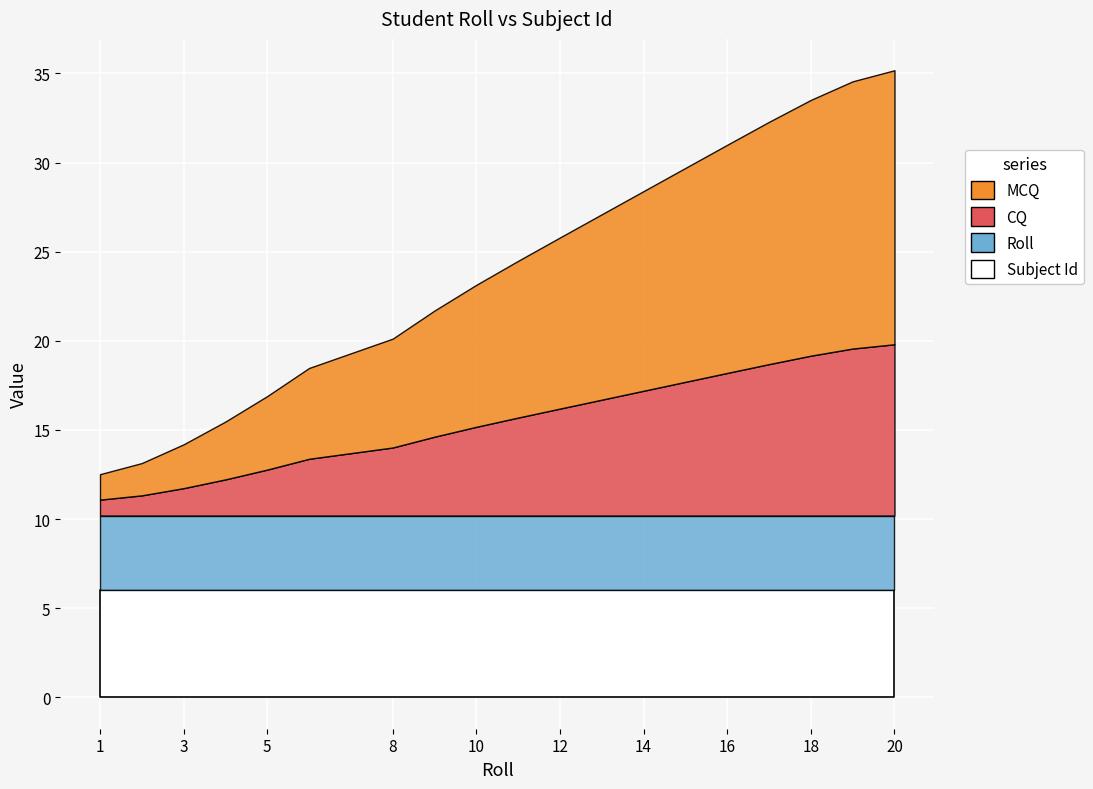

The value of Roll at 11 is 19. True or false?

False